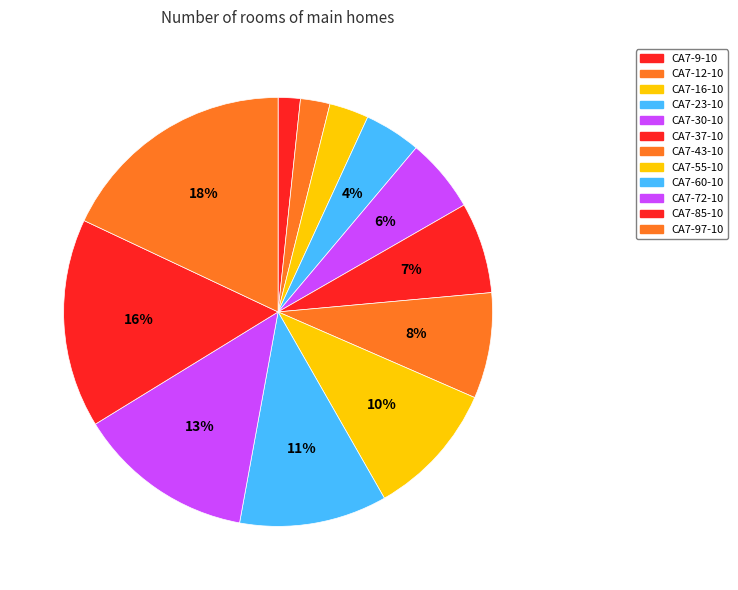

Is CA7-23-10 the majority of the pie?

No